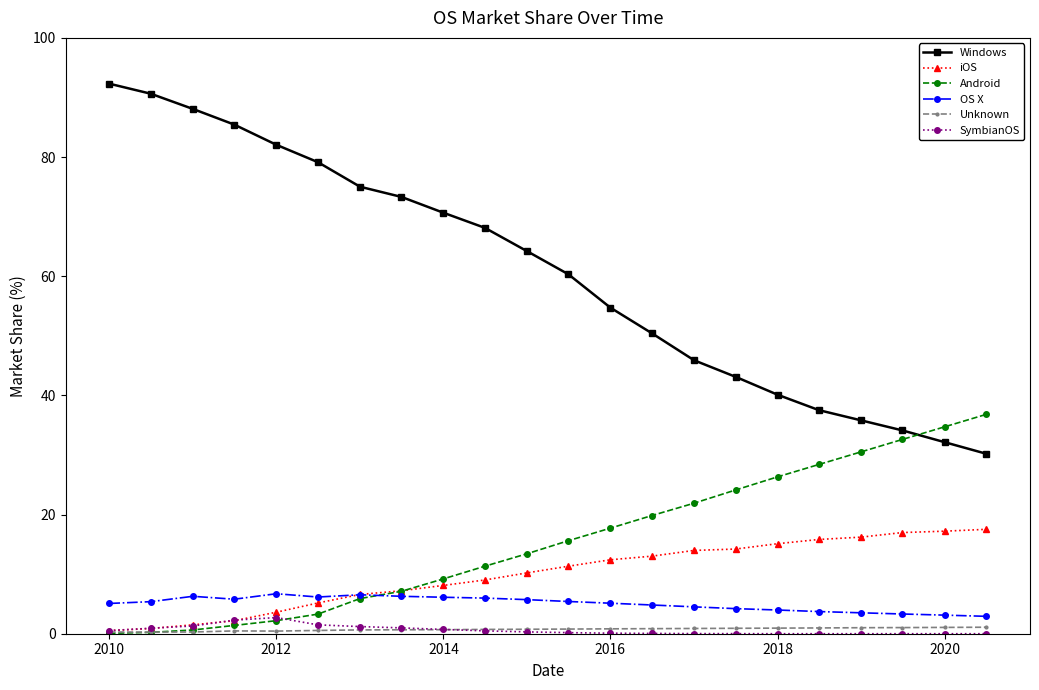

How many data points does each series have?

22